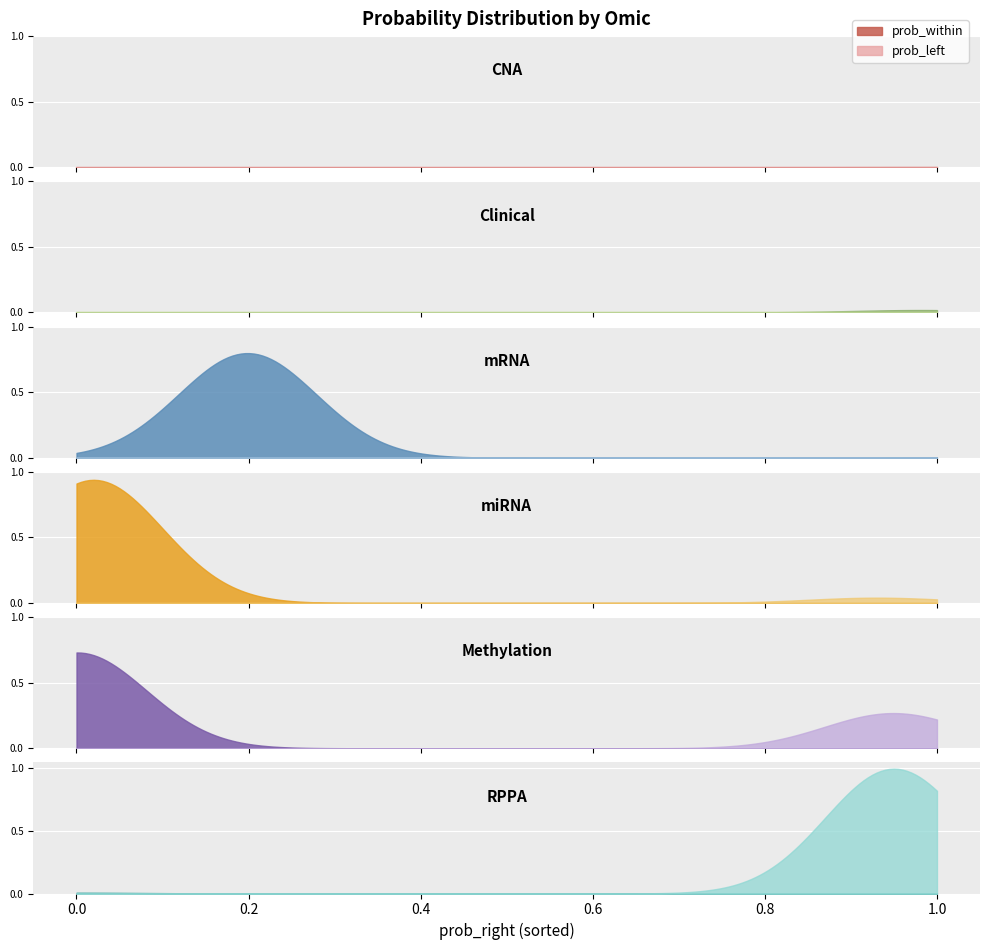

True or false: prob_left has more than 0 points higher than both neighbors.

False